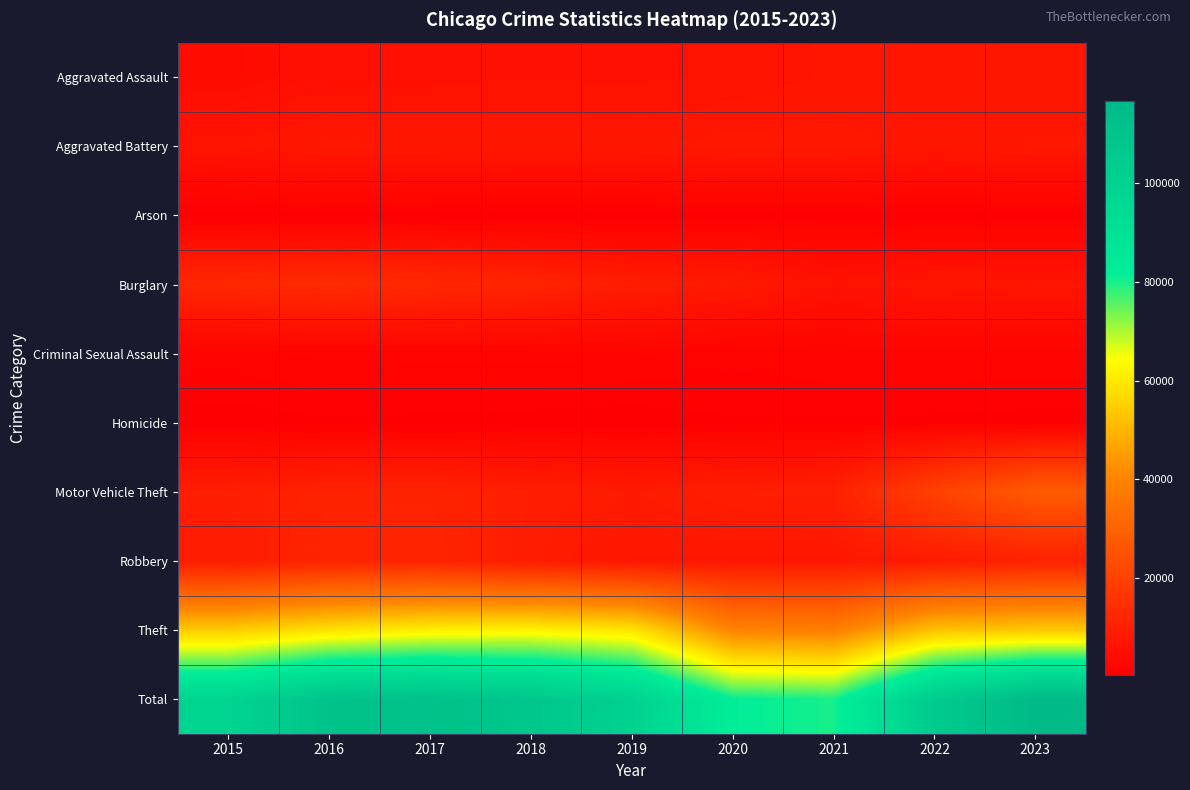

Which has a higher value, 2016 or 2022?

2022